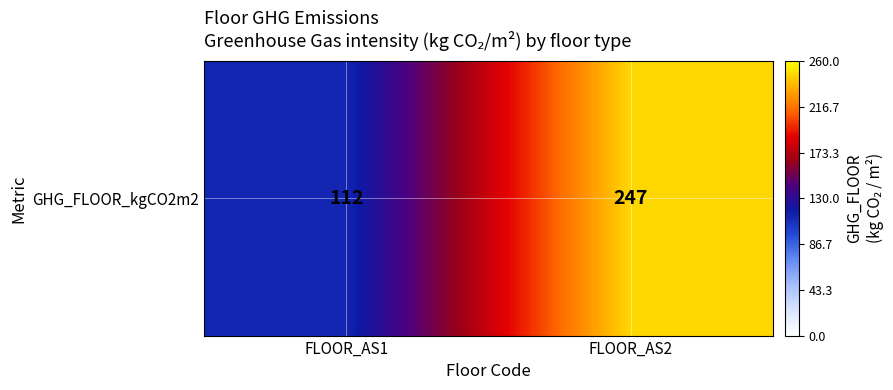

Reading left to right, extract all data points from this chart.

112	247